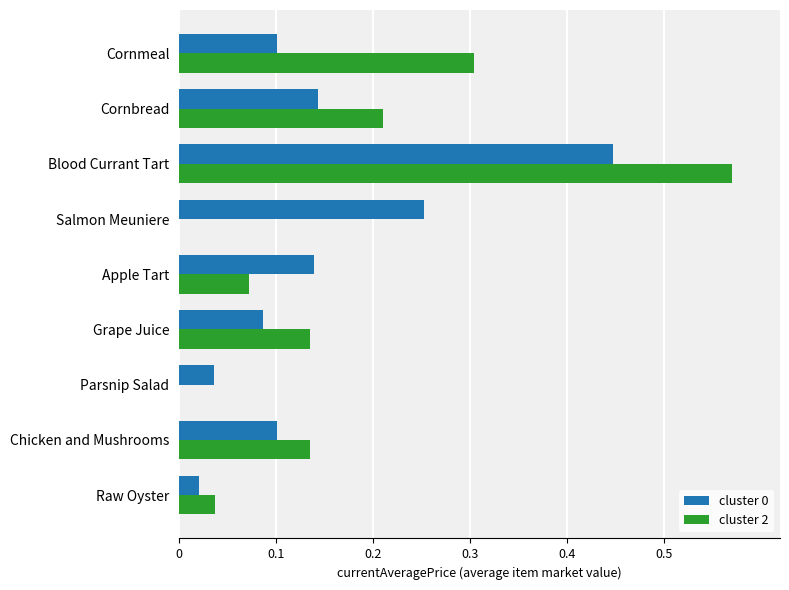

Between Raw Oyster and Blood Currant Tart, which series saw the biggest shift?

cluster 2